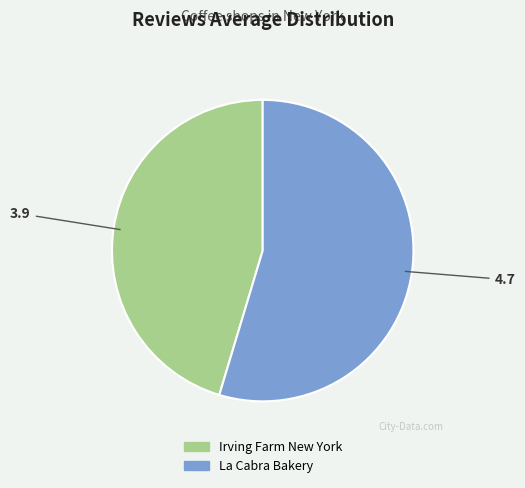

The La Cabra Bakery slice represents 66% of the pie. True or false?

False